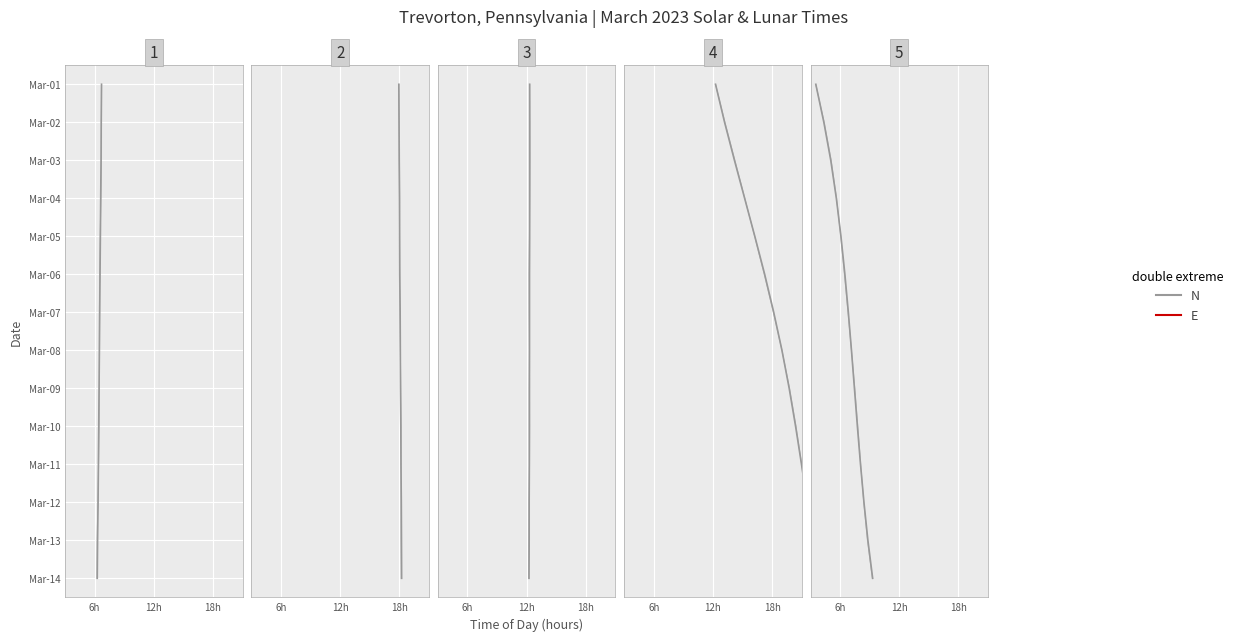

What is the value of the 14th point from the left?

13